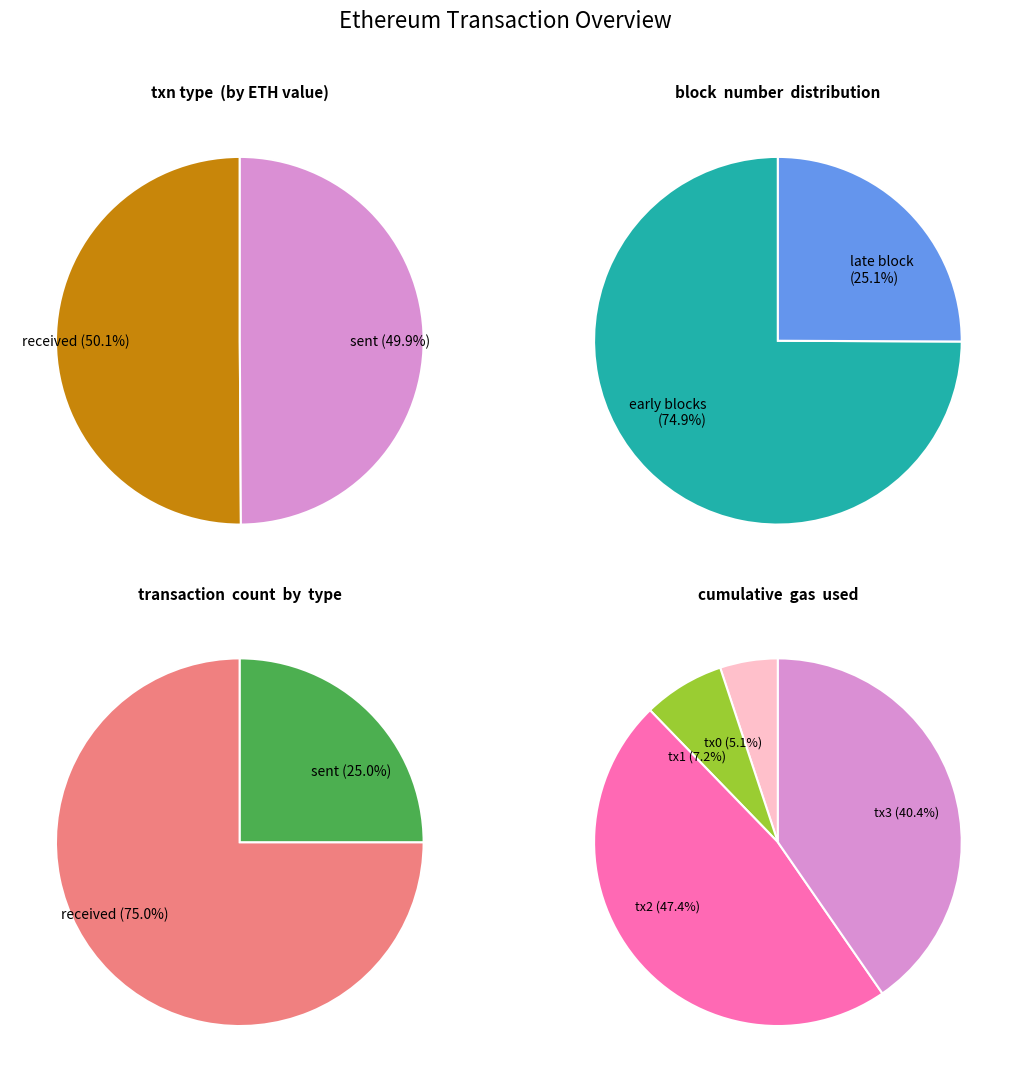

Which slice is the smallest?

sent